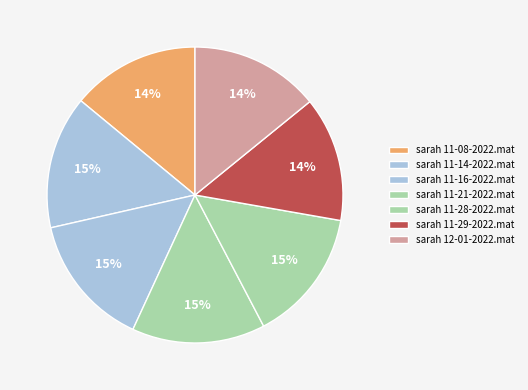

How many slices are in this pie chart?

7